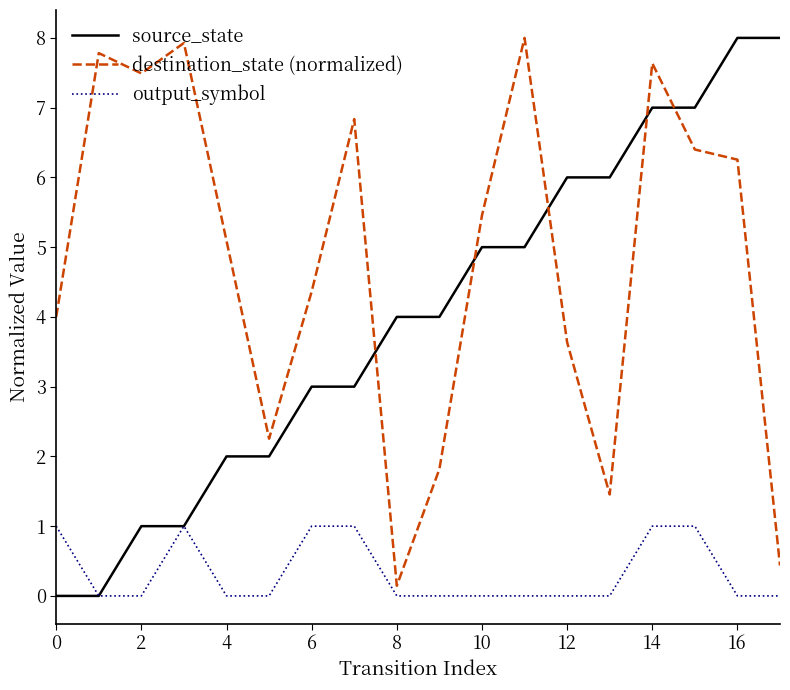

What is the average value of the output_symbol series?

0.3